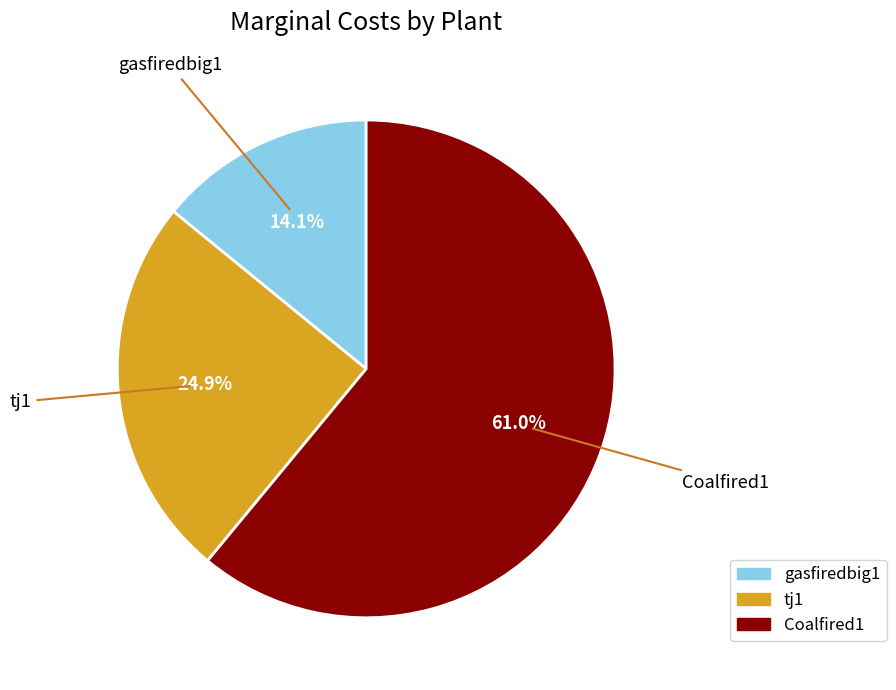

What is the smallest slice in the pie chart?

gasfiredbig1